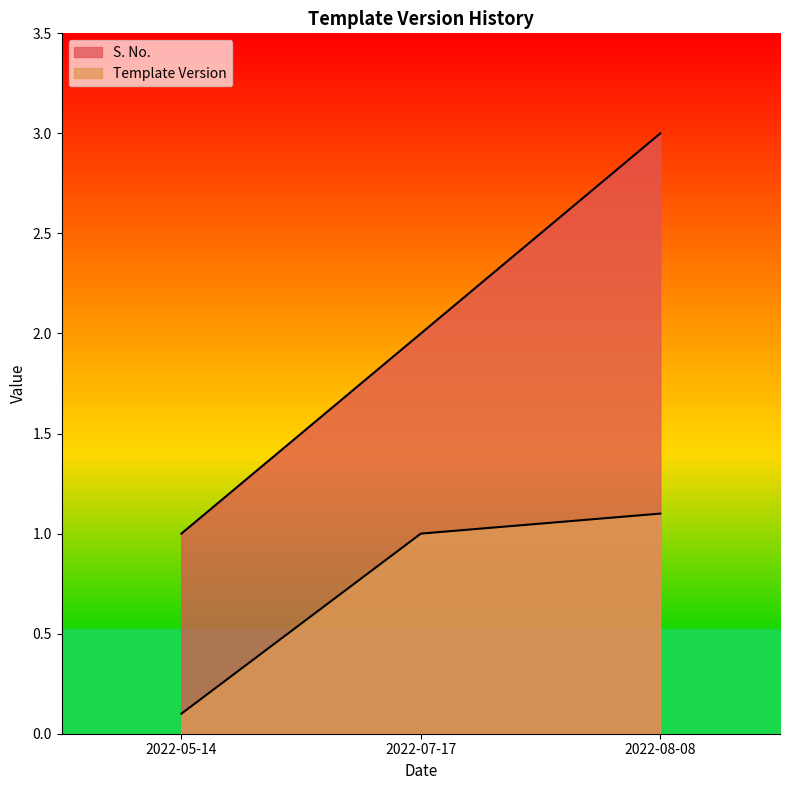

What value does the S. No. series have at 2022-05-14?

1.0